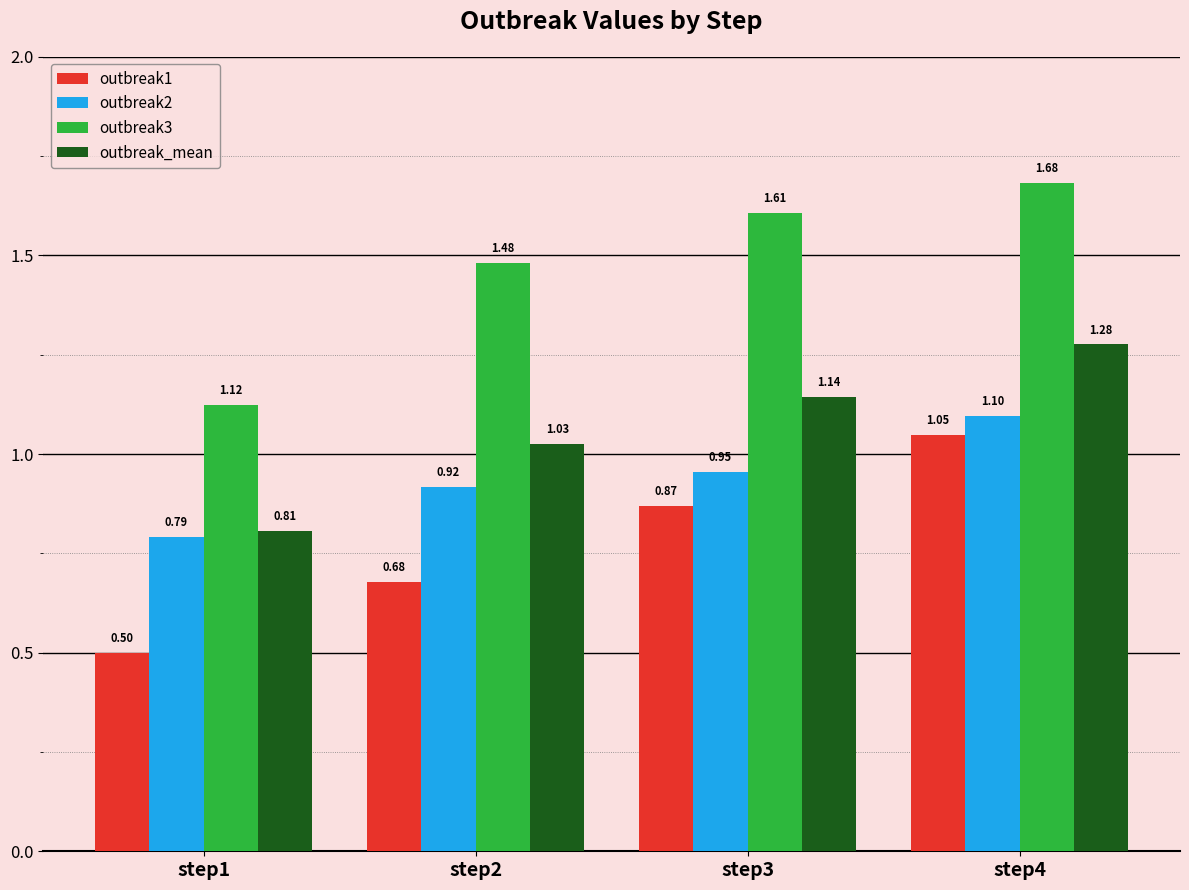

At which category is the sum across all series the highest?

step4